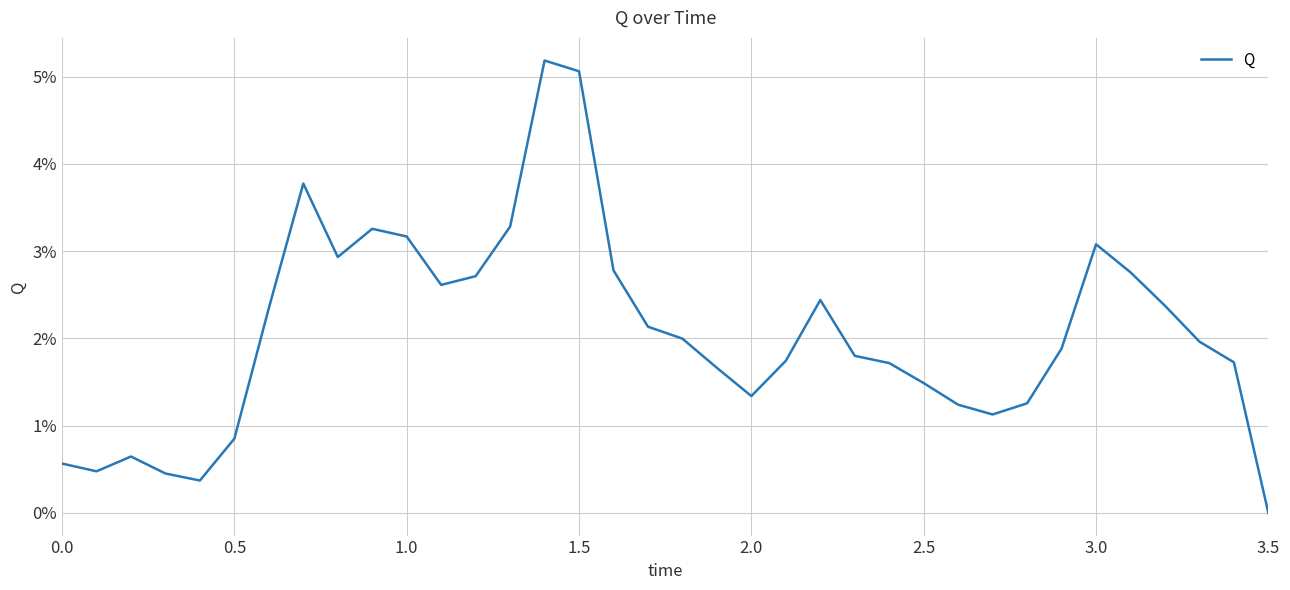

Which label corresponds to the smallest value in the chart?

3.5